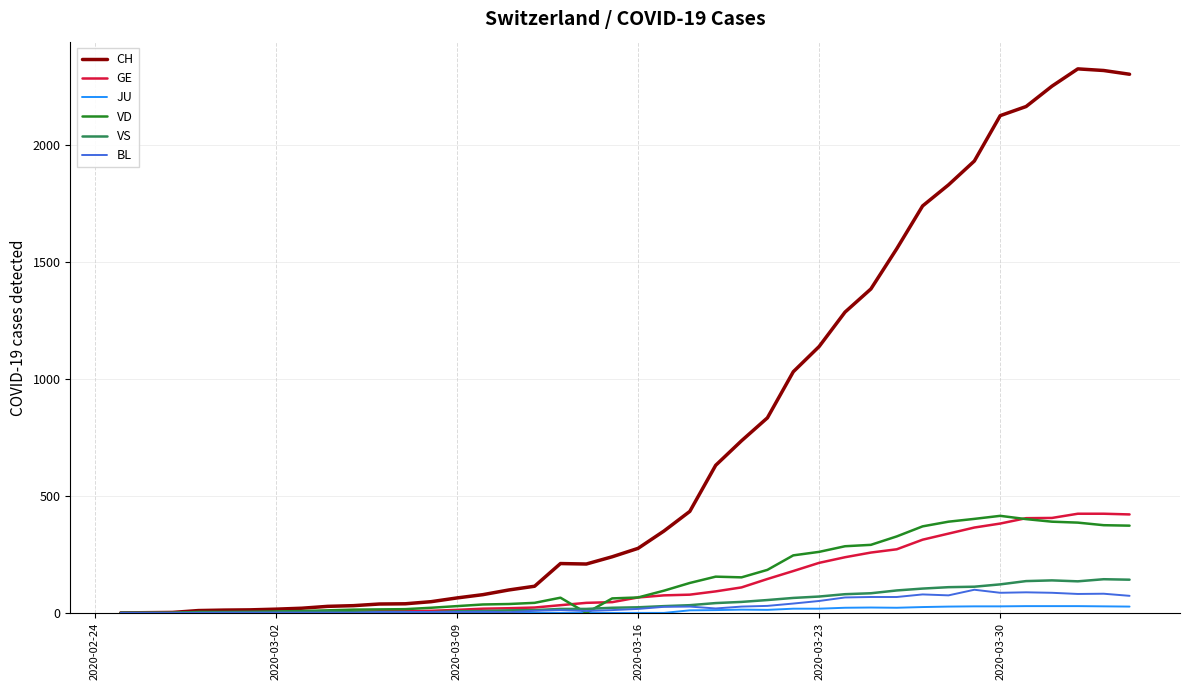

At how many categories does at least one series exceed 1193?

12